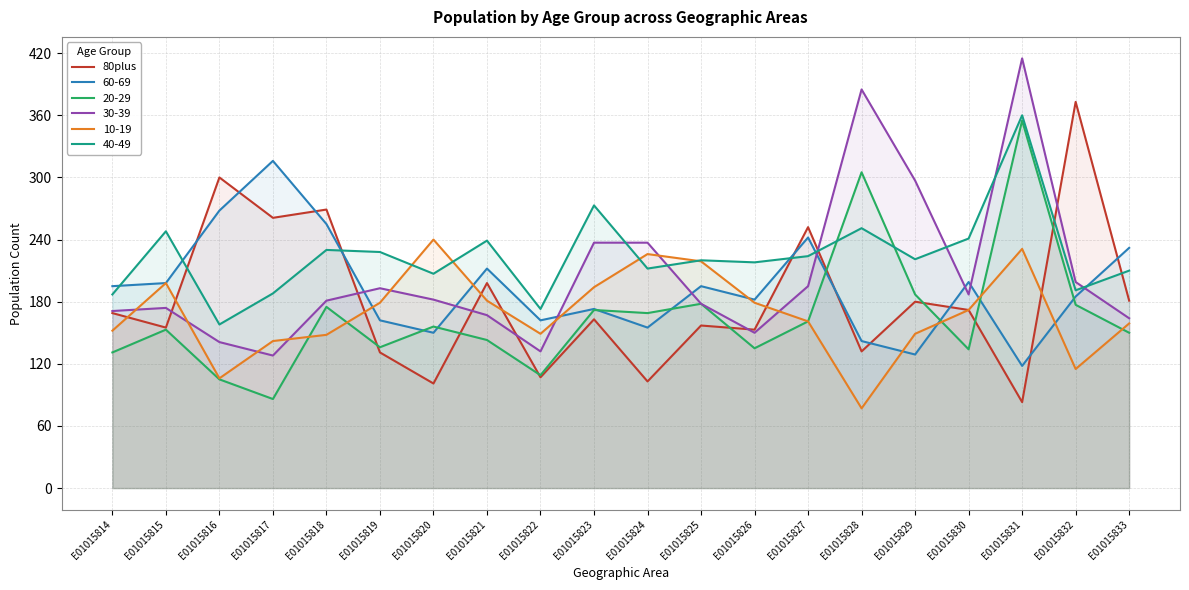

Reading right to left, what are all the values shown in this chart?

E01015833=181	E01015832=373	E01015831=83	E01015830=172	E01015829=180	E01015828=132	E01015827=252	E01015826=153	E01015825=157	E01015824=103	E01015823=163	E01015822=107	E01015821=198	E01015820=101	E01015819=131	E01015818=269	E01015817=261	E01015816=300	E01015815=155	E01015814=169